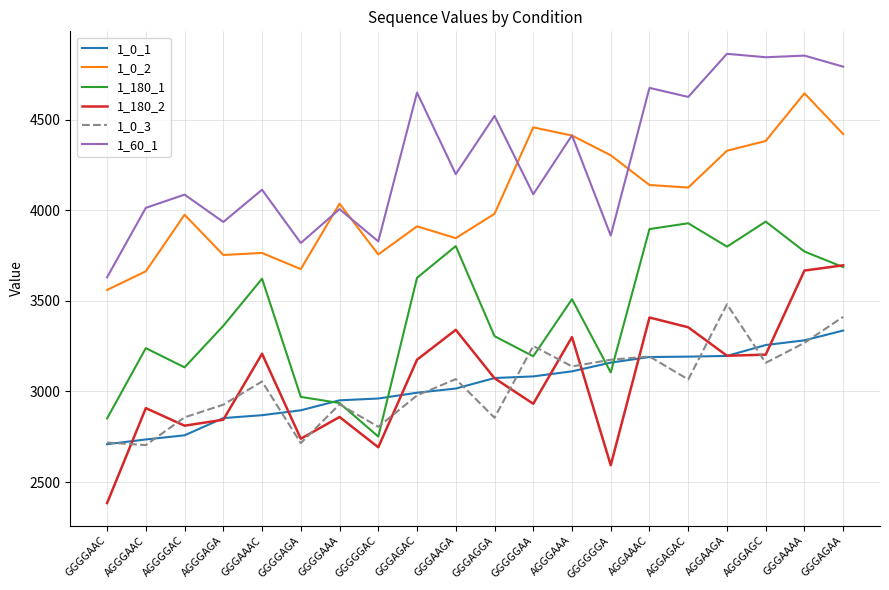

At which label is 1_60_1 closest to 4246?

GGGAAGA